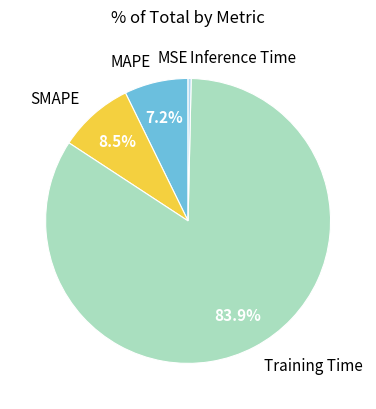

How much of the chart is everything except SMAPE?

91.5%